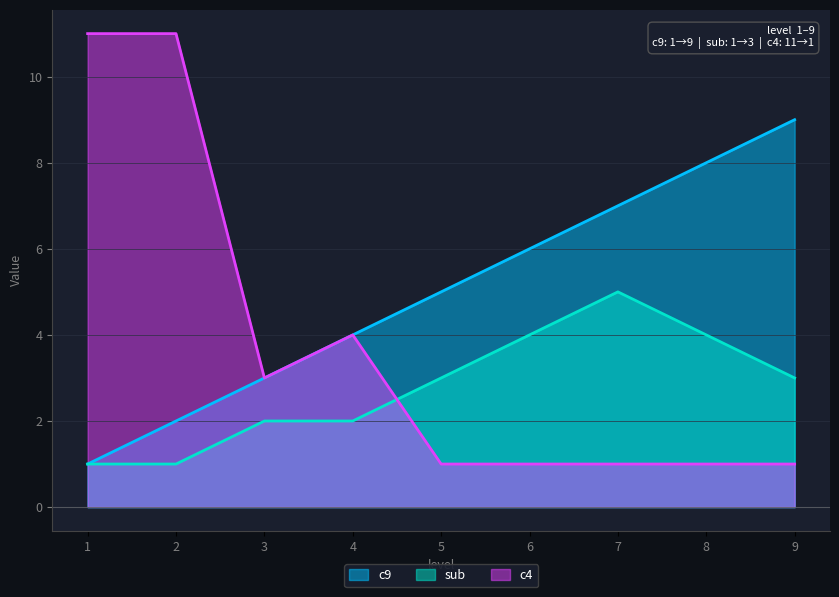

List the series in order of their overall mean, highest first.

c9, c4, sub